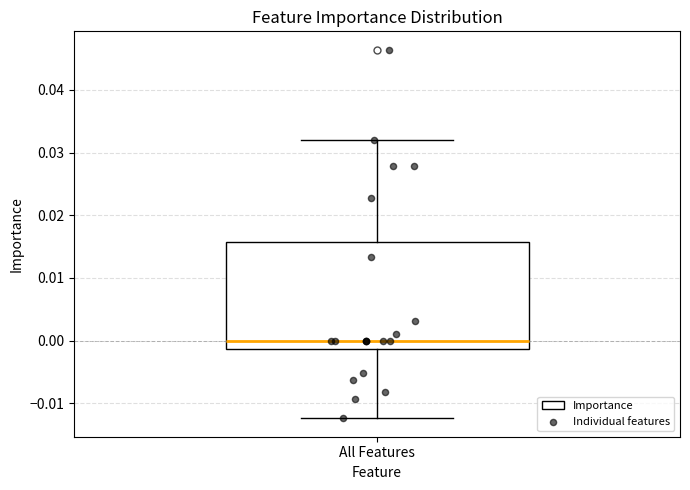

Where does the median line of the box for All Features sit on the y-axis? The values are not printed on the chart, so give them approximately, as read against the axis.

0.000